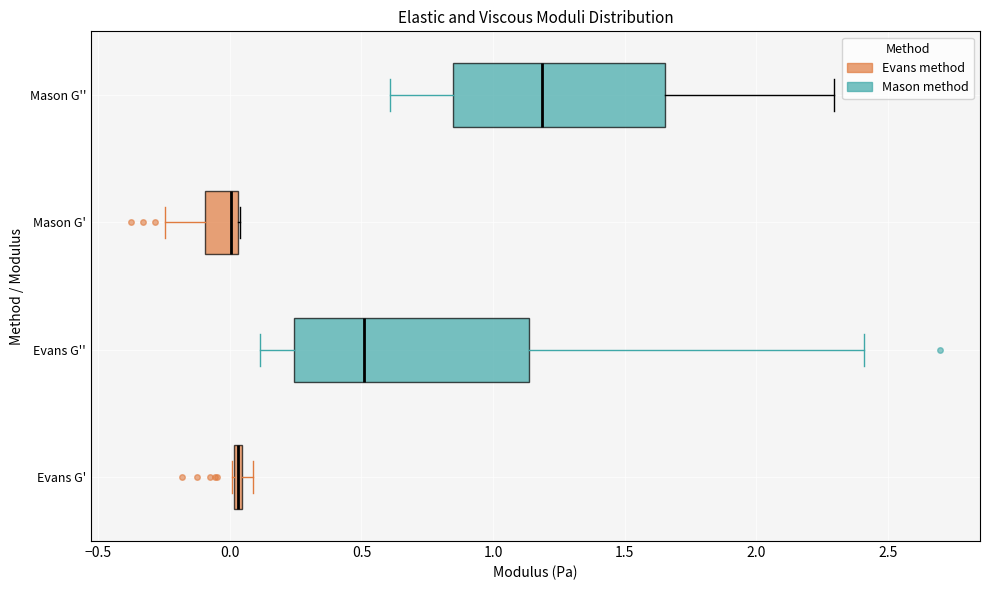

Where is the right edge of the box for Mason G'' on the x-axis? The values are not printed on the chart, so give them approximately, as read against the axis.

1.65